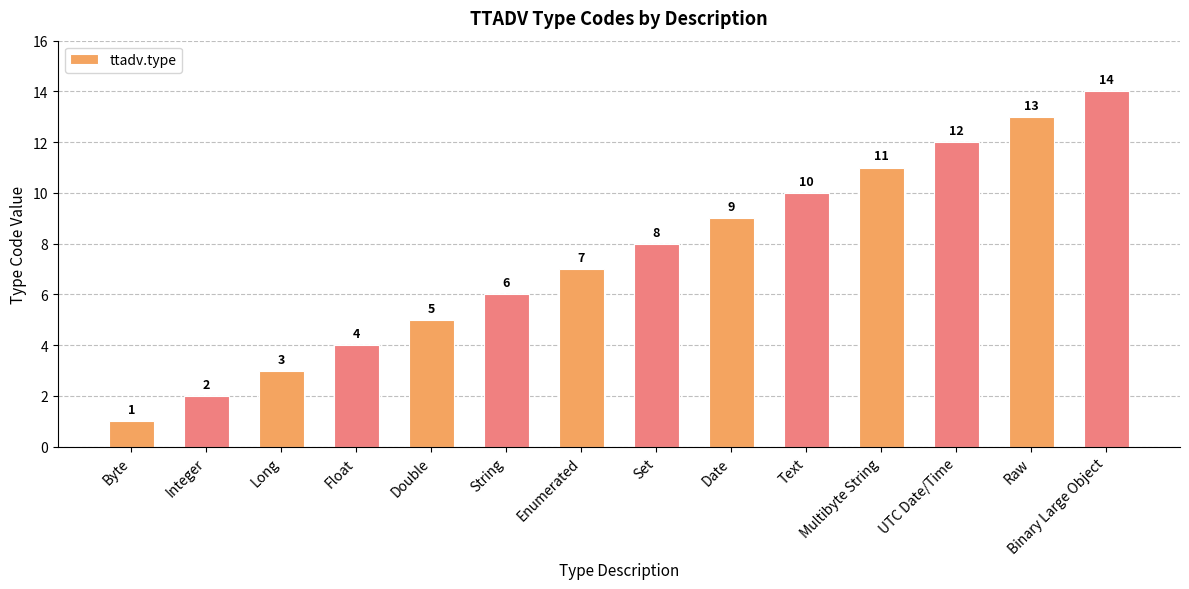

List the labels in order of value, largest first.

Binary Large Object, Raw, UTC Date/Time, Multibyte String, Text, Date, Set, Enumerated, String, Double, Float, Long, Integer, Byte